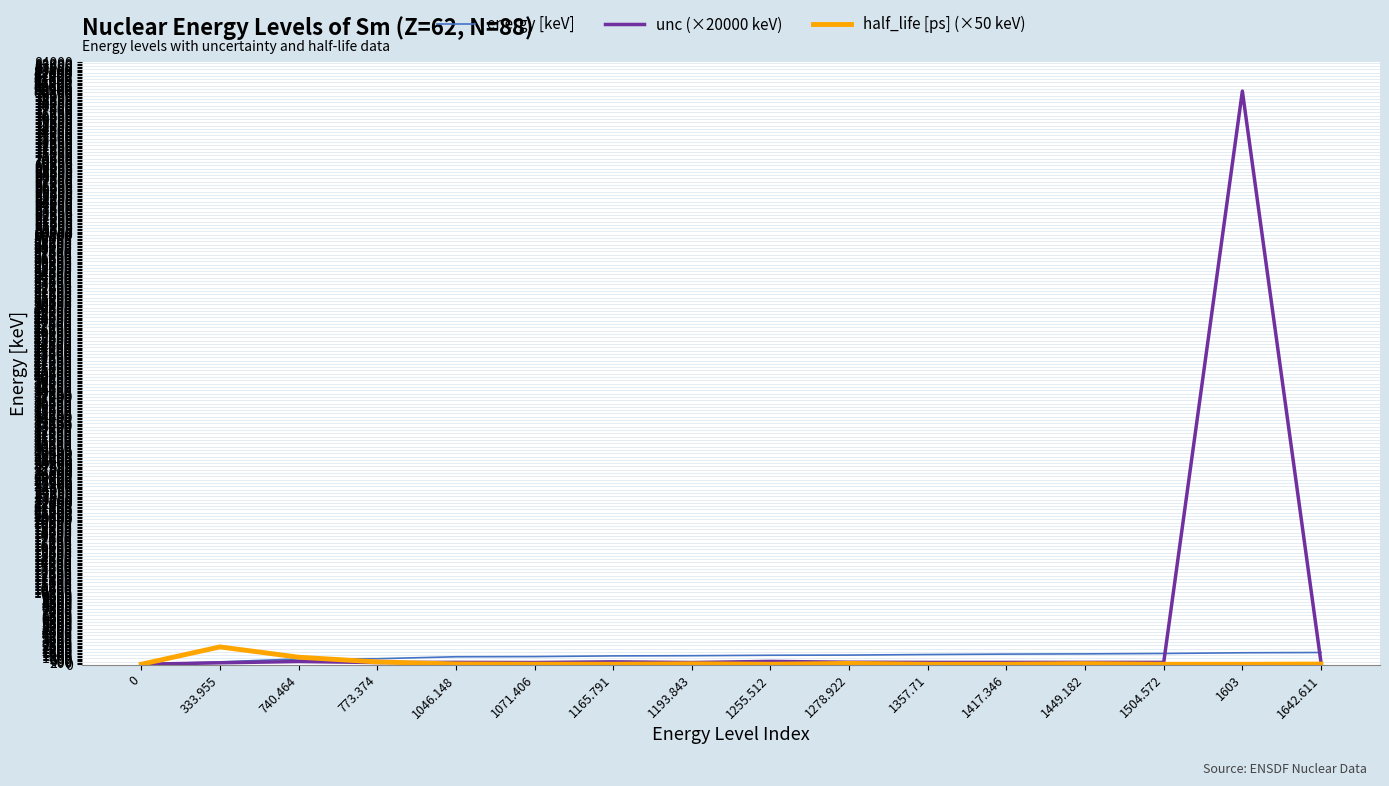

The value of energy [keV] at 1278.922 is 1278.9. True or false?

True